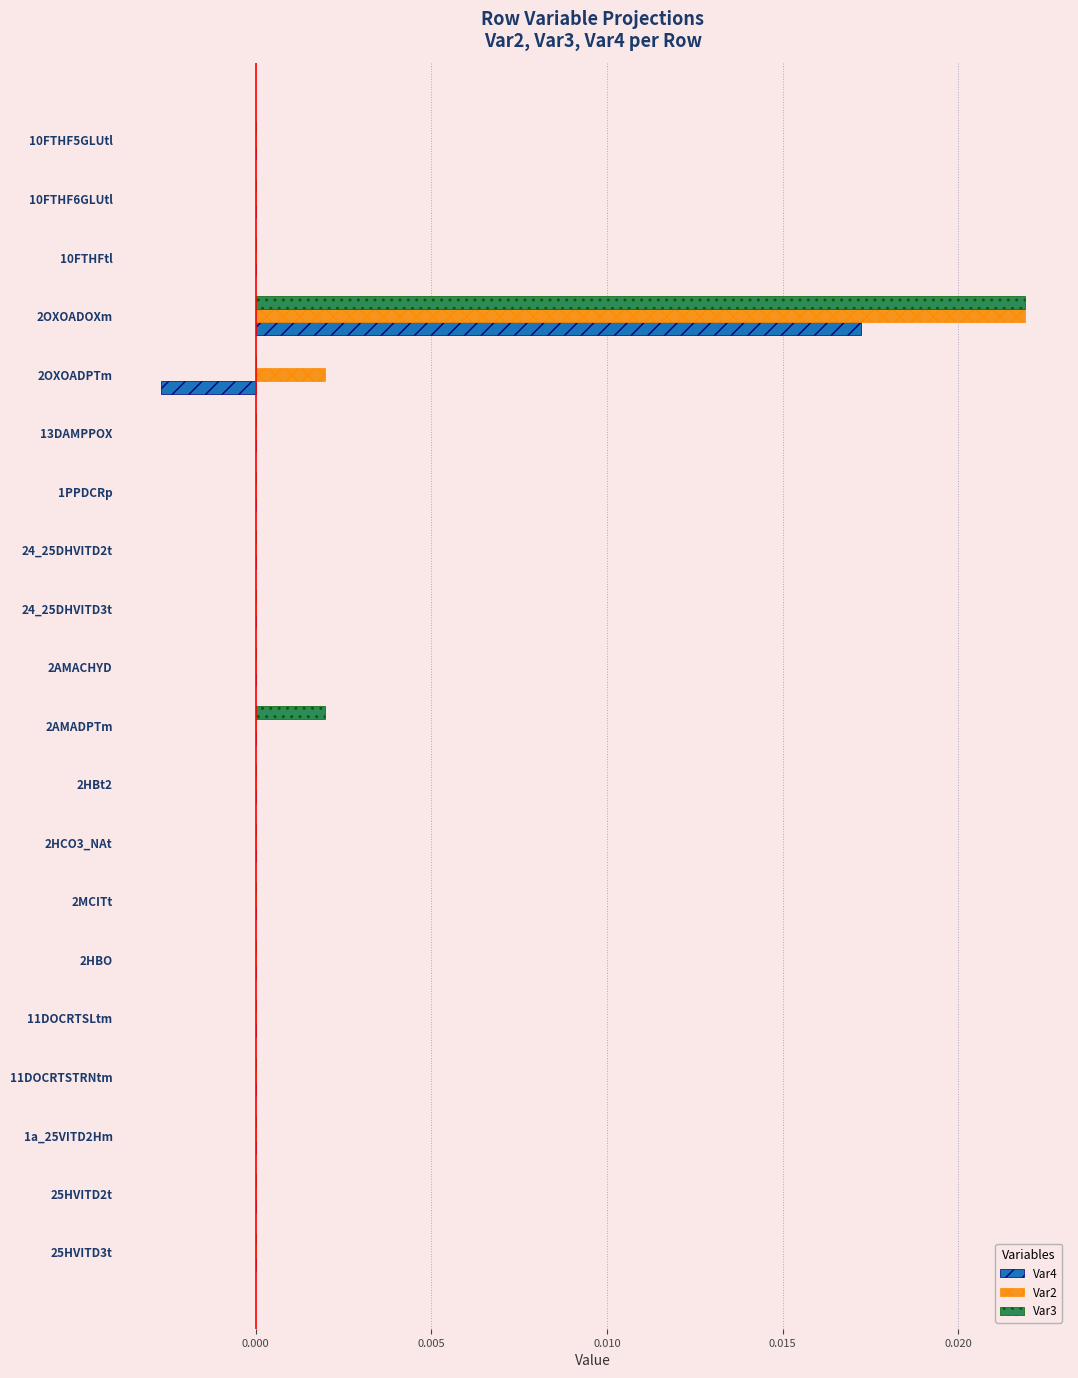

How many distinct data groups are displayed?

3